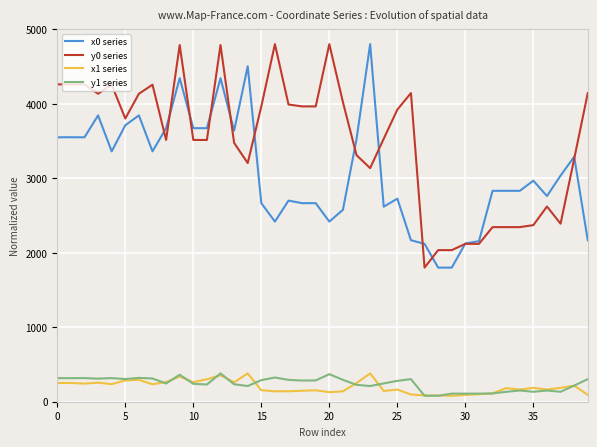

Is this an area chart (filled region under the line)?

No